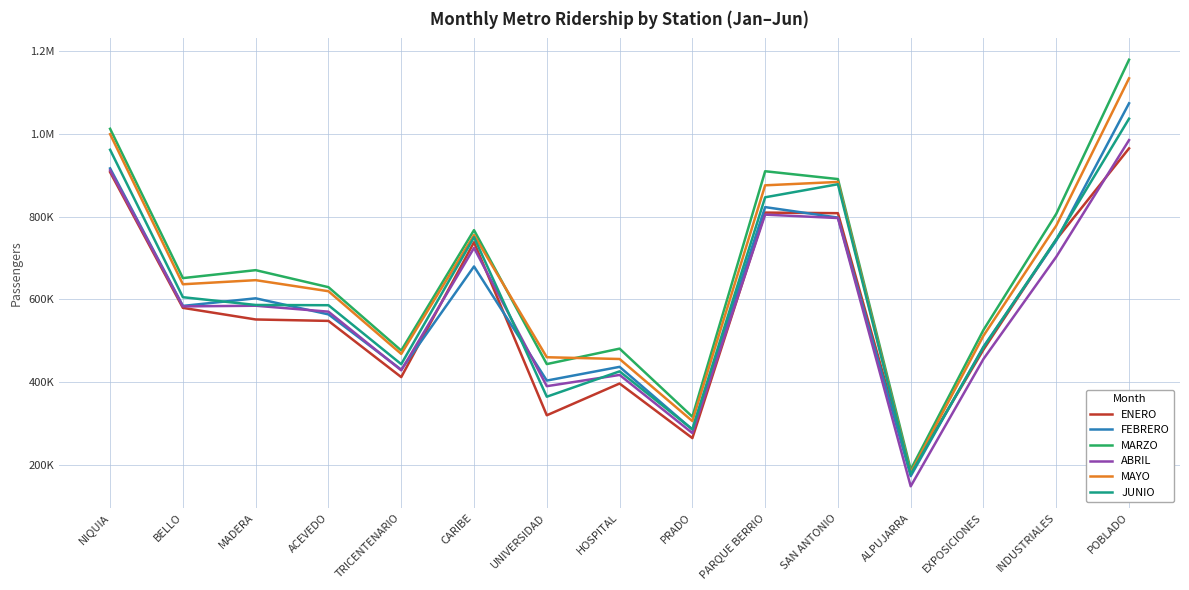

Reading left to right, transcribe all the data shown in this chart.

ENERO: 907456	579487	551449	547979	412174	738173	319881	396657	264734	809724	808336	181943	478598	744648	964956
FEBRERO: 916658	584244	602564	563722	430232	679572	403782	436936	285398	822976	797663	172878	485797	742160	1073890
MARZO: 1012272	651434	670628	629490	476412	767356	443604	480954	316350	909683	890779	188607	526157	806767	1179197
ABRIL: 911974	583061	584644	570306	428532	724362	390218	417390	276897	804826	796596	148282	456005	702903	984933
MAYO: 999298	636532	646452	619699	468199	755427	460165	455900	305904	875680	883833	180848	512206	778237	1134236
JUNIO: 961573	605228	586497	585875	443379	750171	364790	426030	286060	846723	878253	177384	484013	745461	1036716